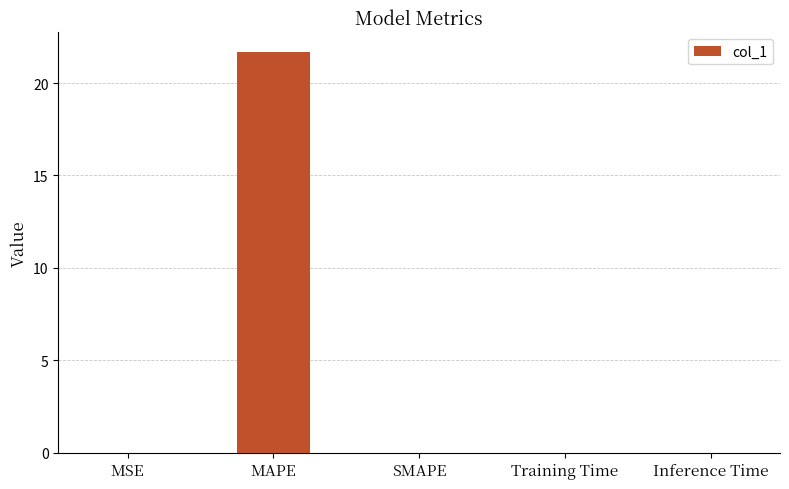

True or false: the data shows 0.0 at MSE.

True